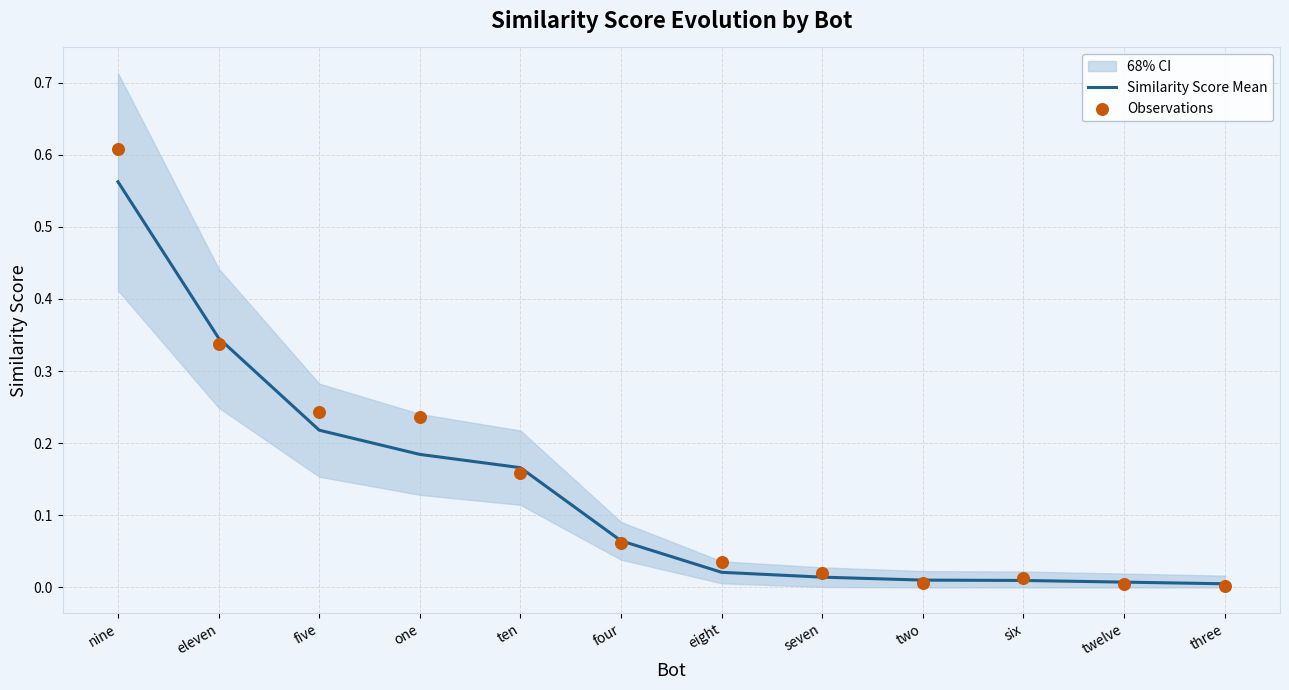

What is the total value across all series at nine?

1.2